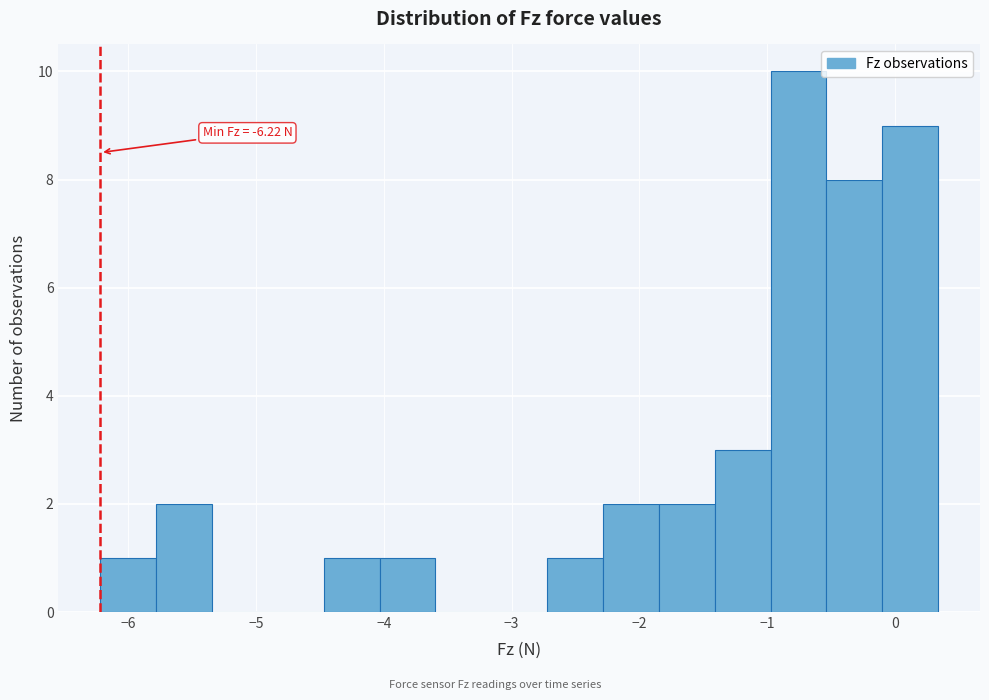

Which range on the x-axis has the tallest bar?

-1.0 to -0.5